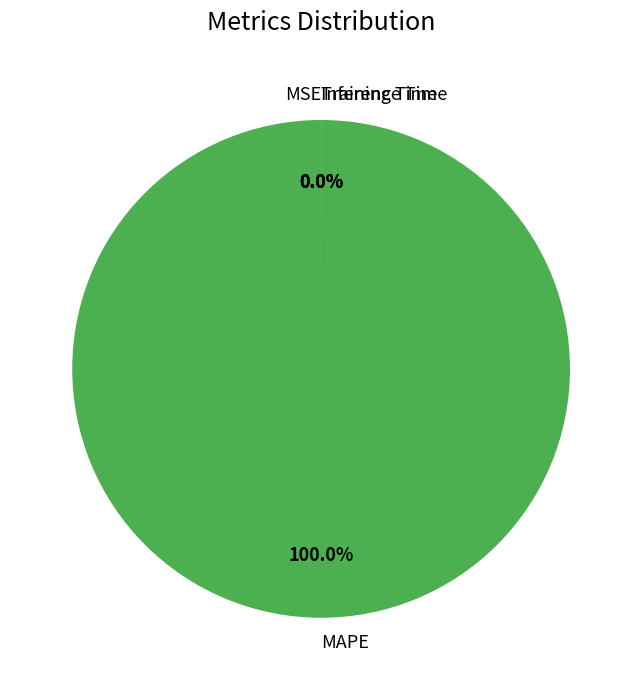

The MSE slice represents 0% of the pie. True or false?

True